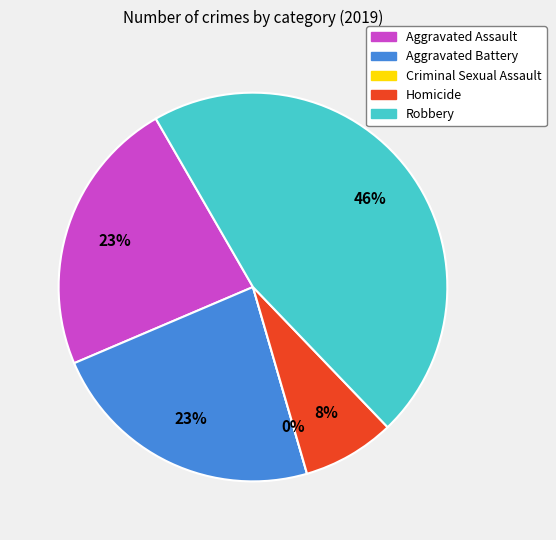

What is the change in value from Criminal Sexual Assault to Homicide?

+1